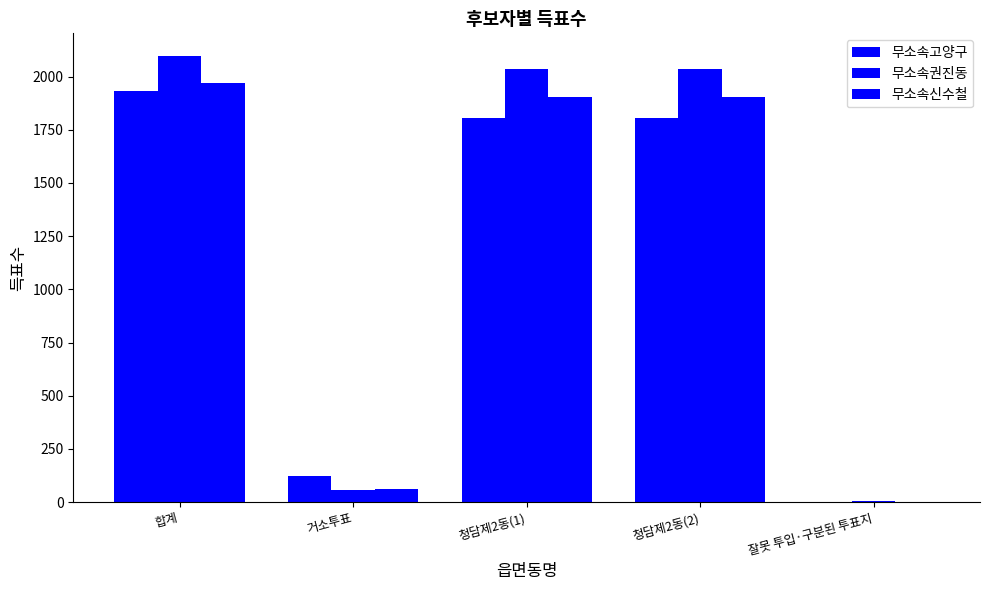

Rank the series by their maximum value, from highest to lowest.

무소속권진동, 무소속신수철, 무소속고양구